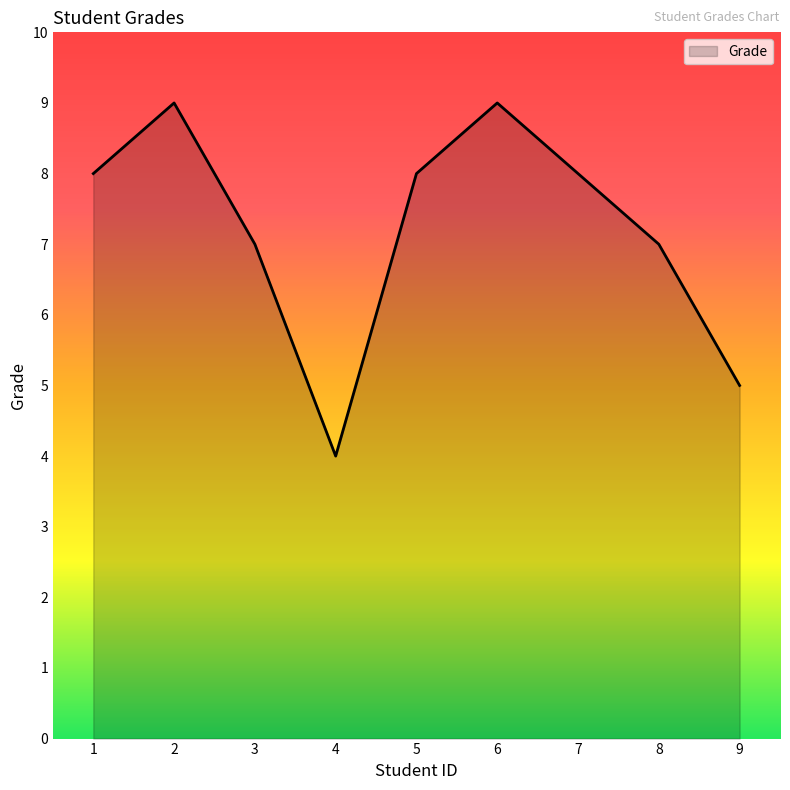

The value at 3 is 7. True or false?

True